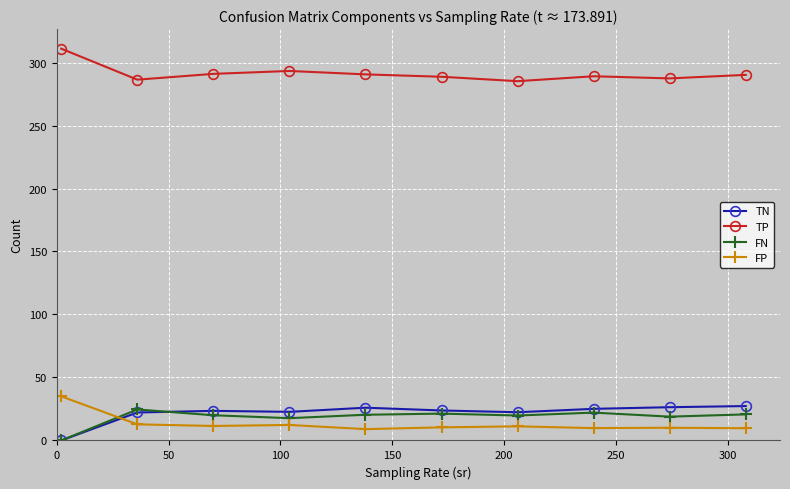

How many lines are shown in the chart?

4